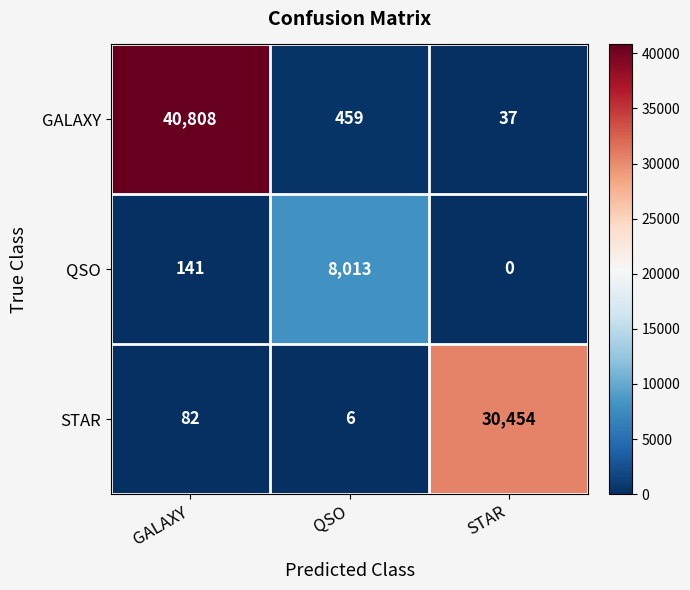

What is the minimum value for STAR?

6